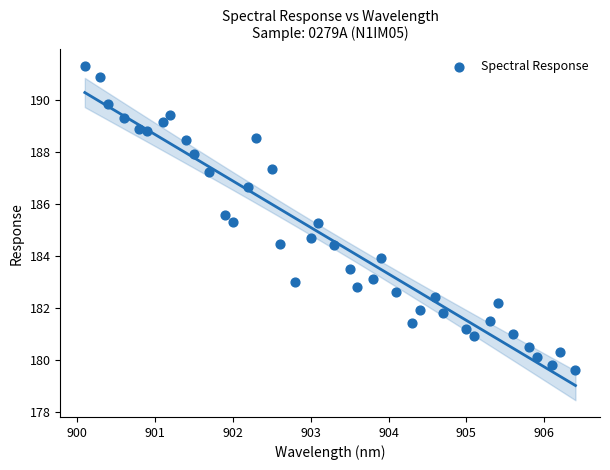

What is the range of X values (max minus min)?

6.3